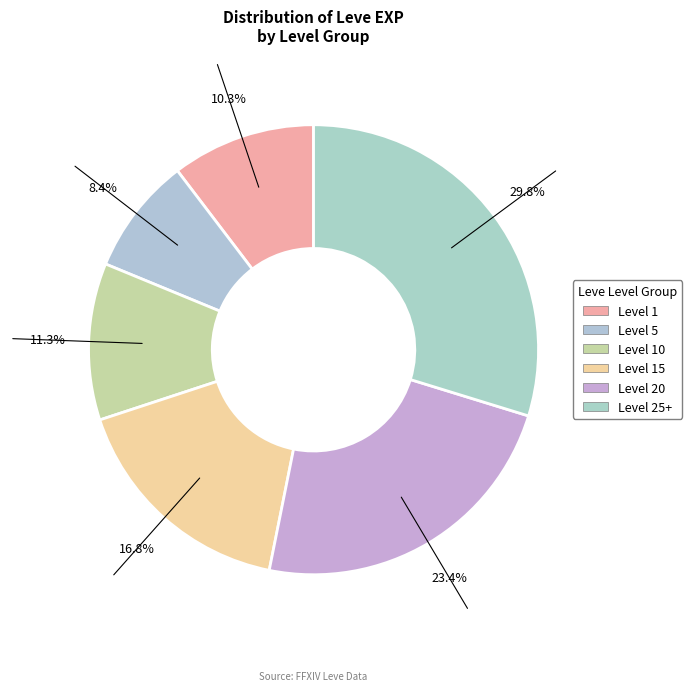

Does any single category account for the majority?

No